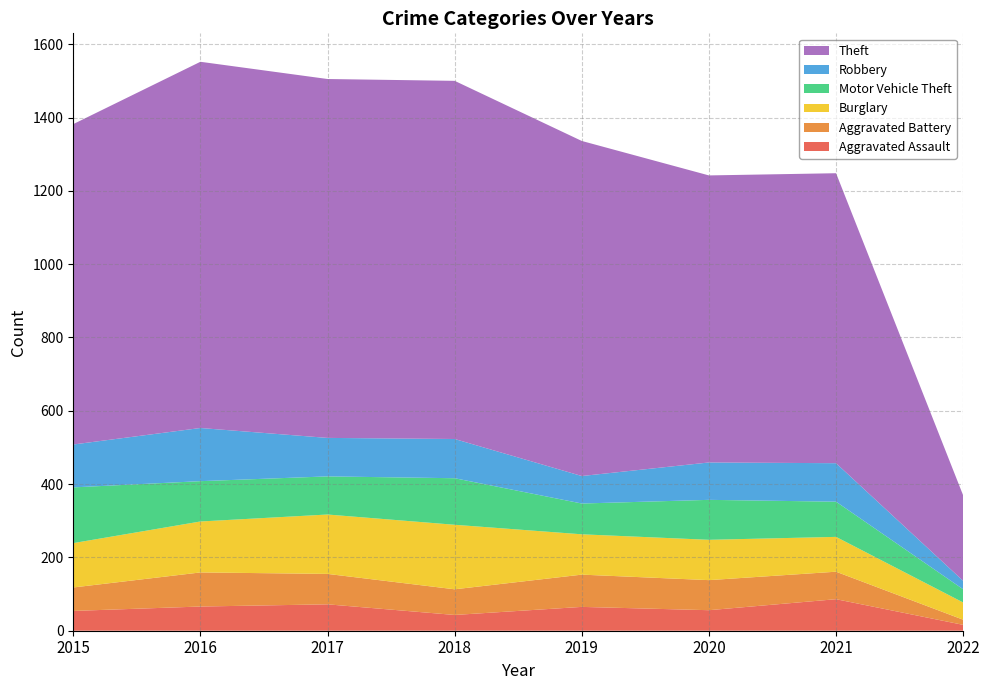

Reading left to right, extract all data points from this chart.

Aggravated Assault: 54	66	72	43	65	56	86	16
Aggravated Battery: 64	93	83	70	88	82	75	14
Burglary: 121	139	162	176	110	110	95	47
Motor Vehicle Theft: 152	110	104	127	84	109	96	36
Robbery: 117	145	105	107	75	102	105	23
Theft: 874	999	979	977	914	783	791	233